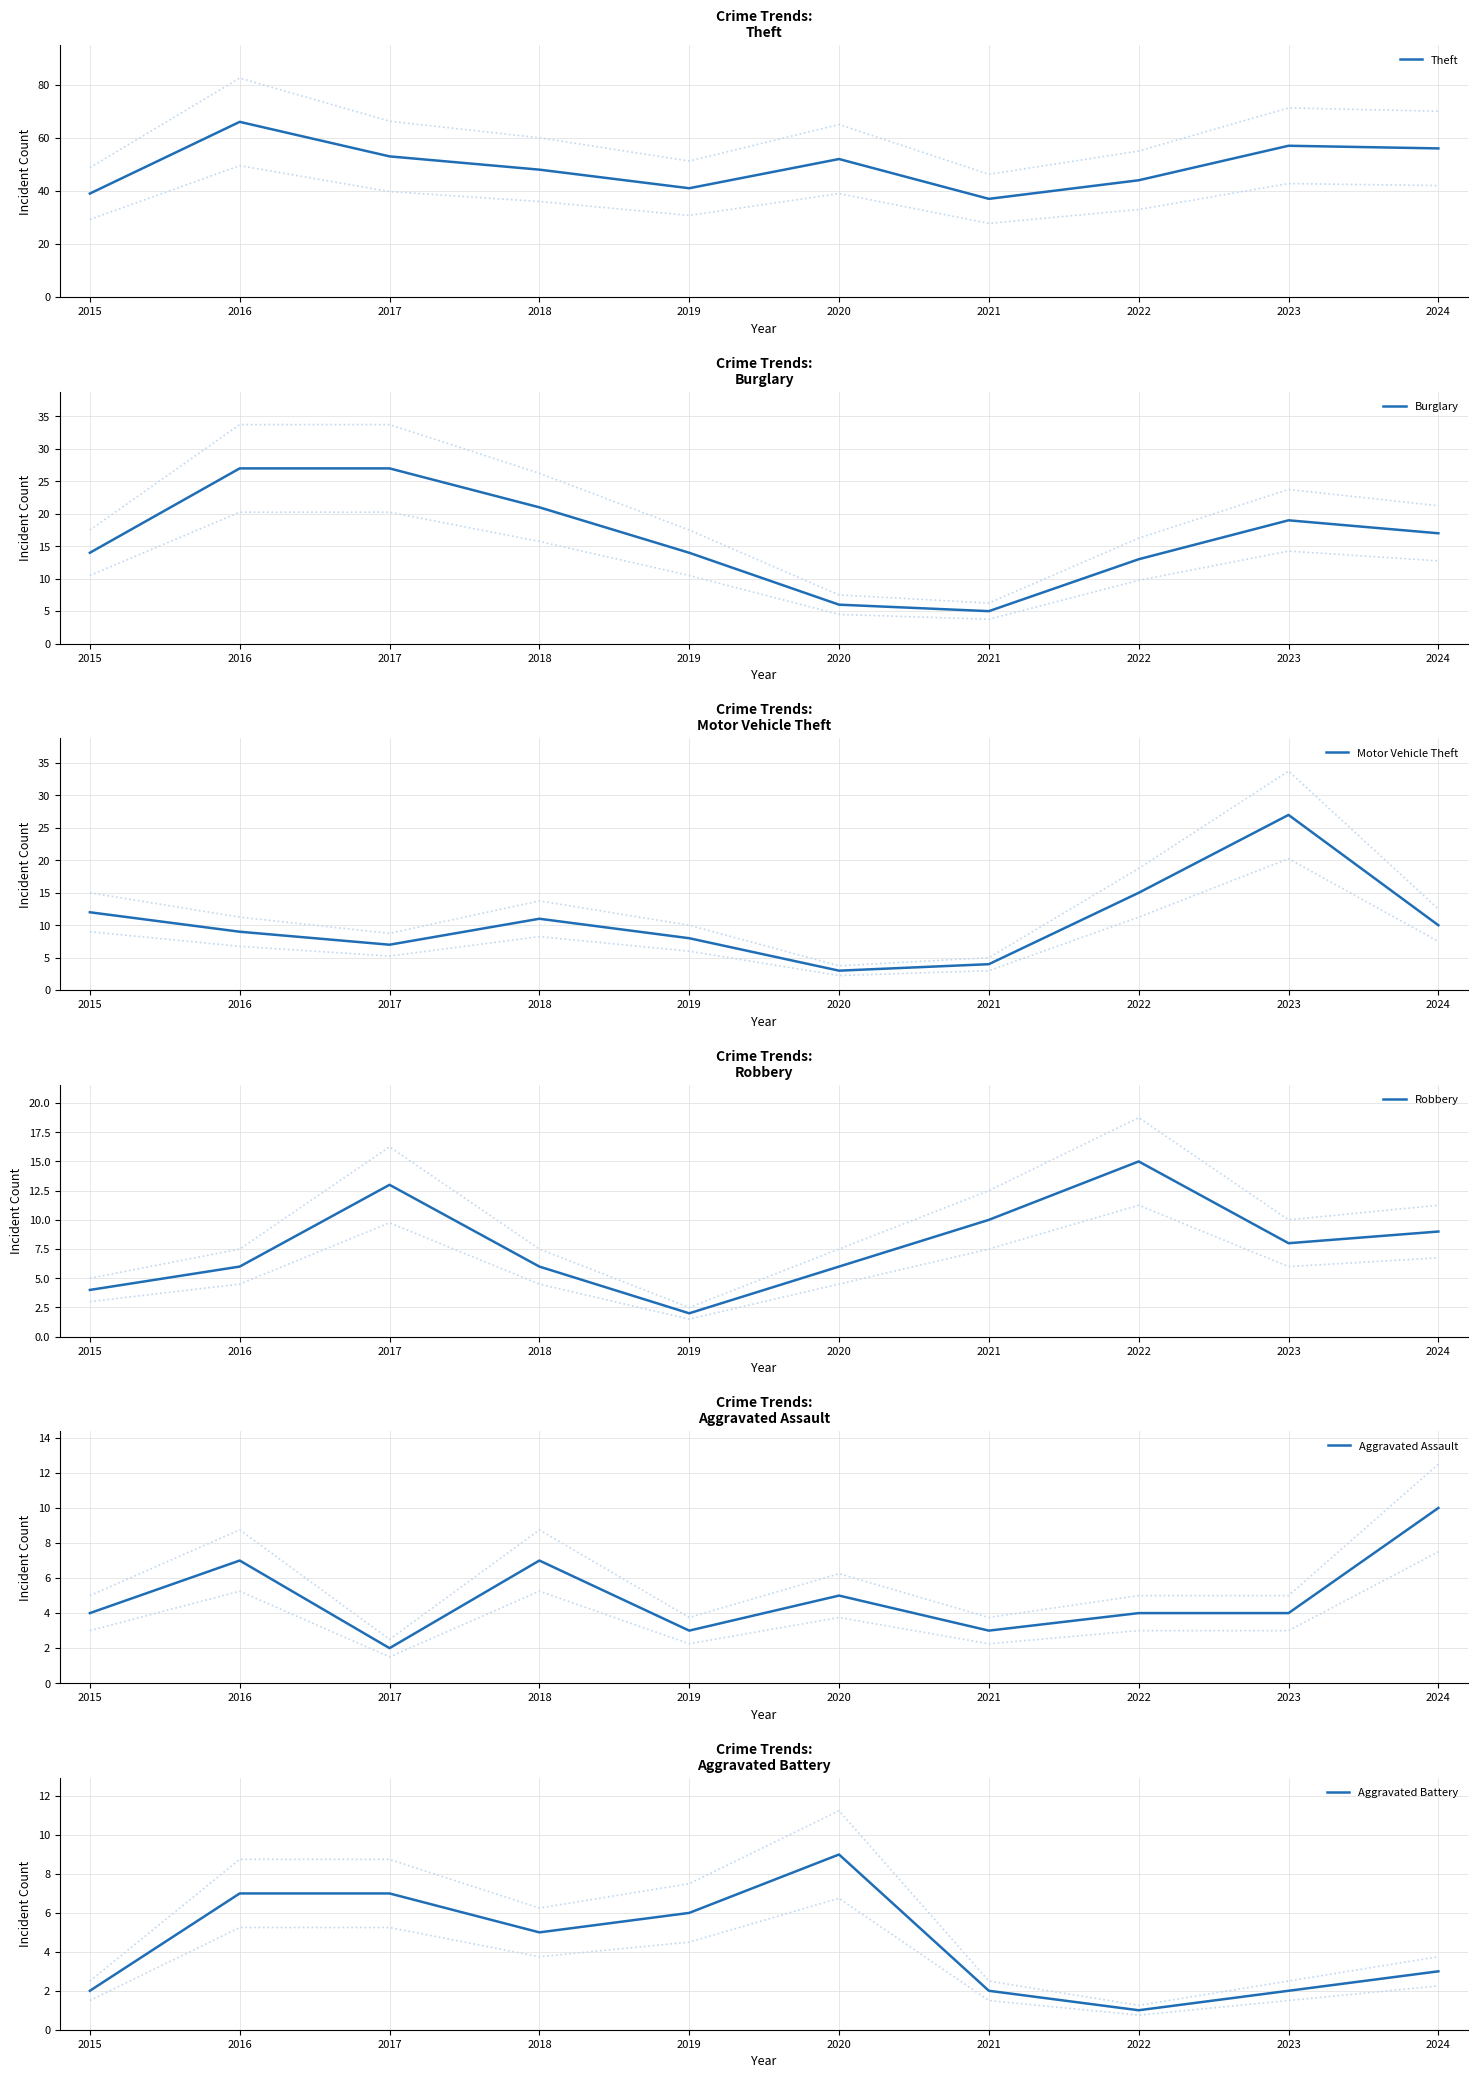

Where is Robbery nearest to the value 8?

2023